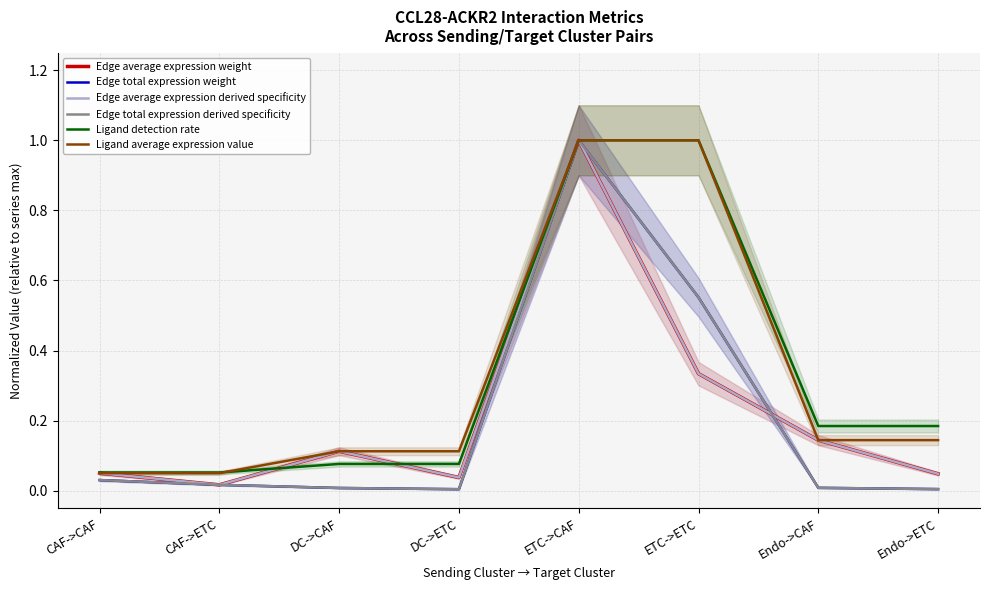

Which series changed the most between Endo->CAF and Endo->ETC?

Edge average expression weight